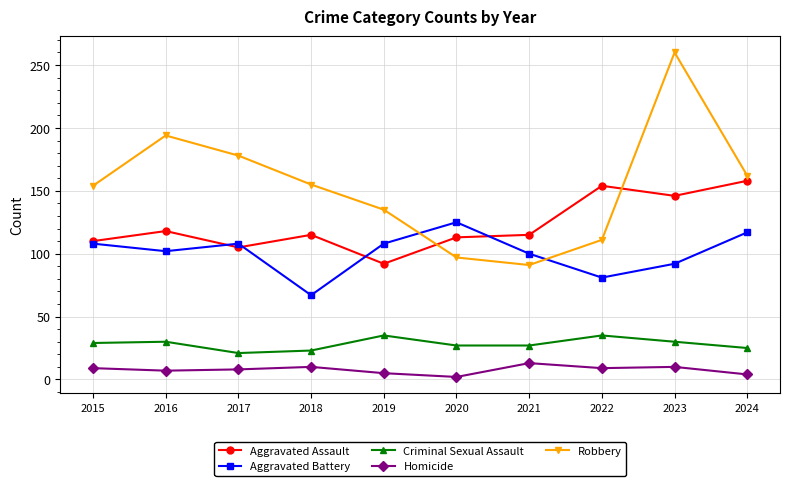

What value does the Criminal Sexual Assault series have at 2023?

30